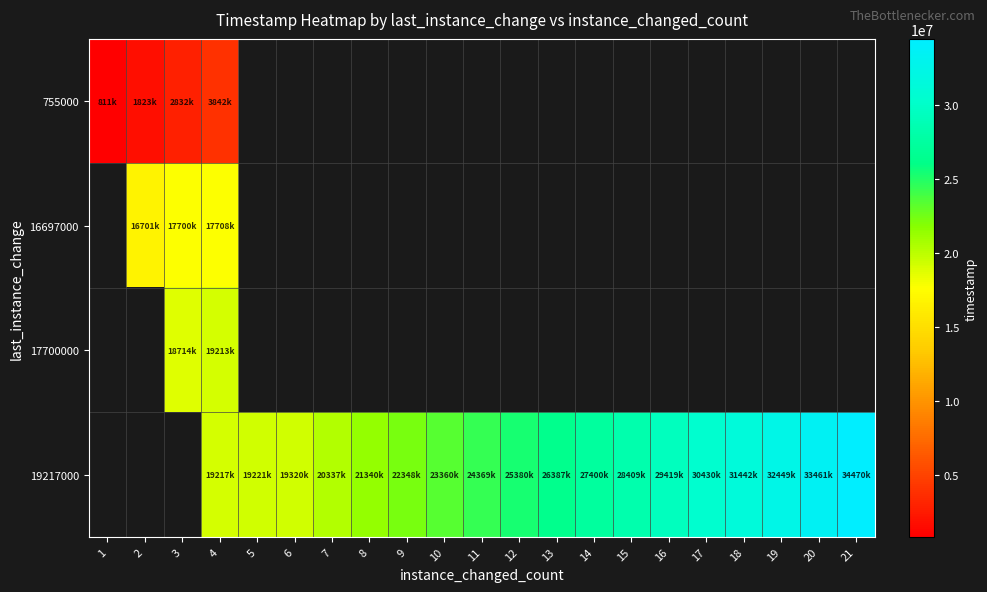

Is the value of 17700000 at 7 greater than the value of 16697000 at 11?

No